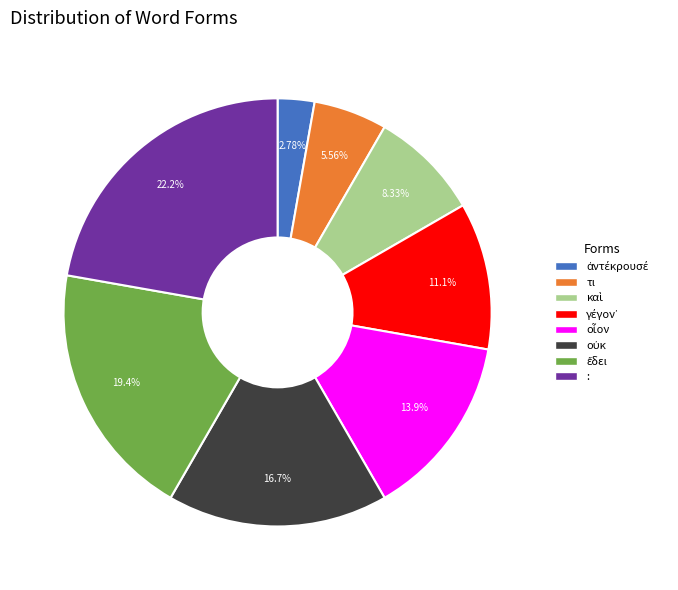

Is there a majority slice in this chart?

No